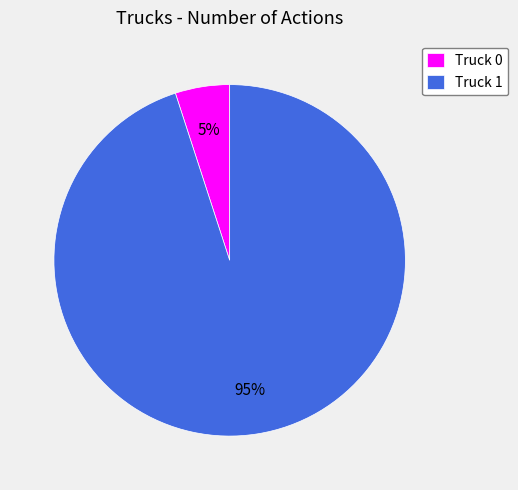

To the nearest percent, what is the combined percentage of Truck 0 and Truck 1?

100%